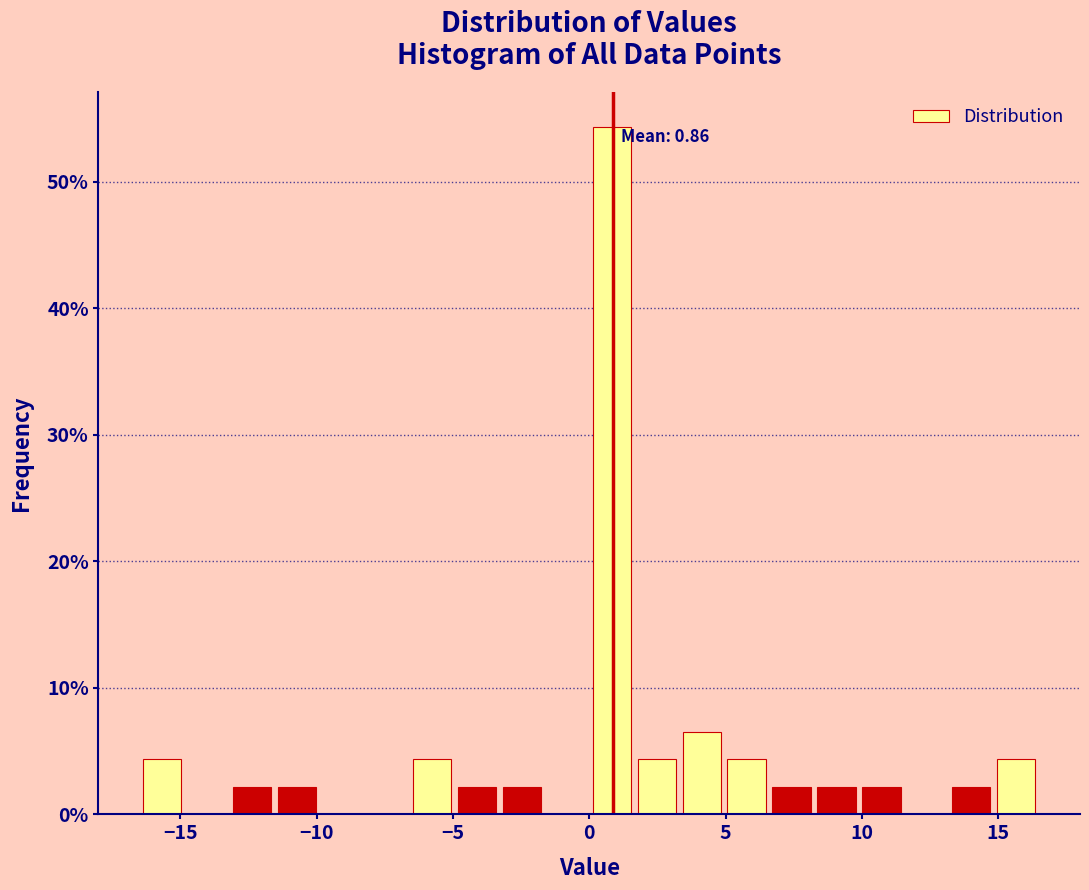

Around what value on the x-axis is the tallest bar? Give the approximate position of its centre, as read against the axis.

1.0